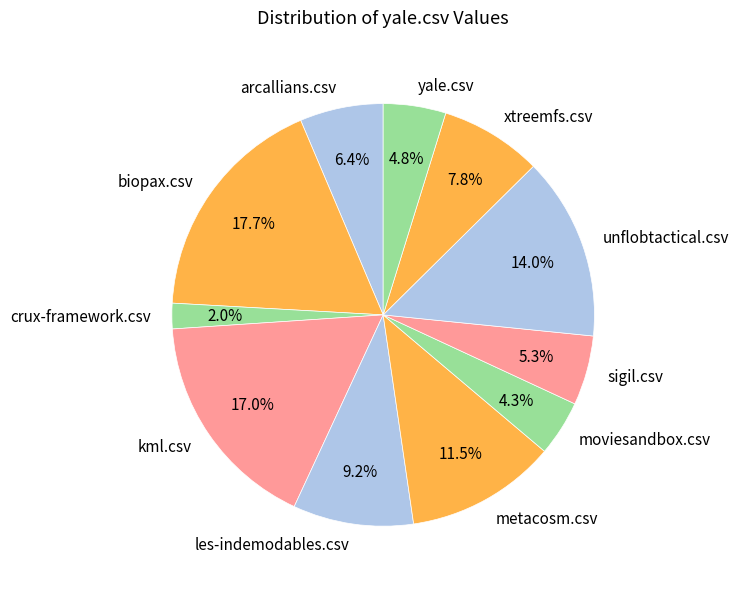

The kml.csv slice represents 29% of the pie. True or false?

False